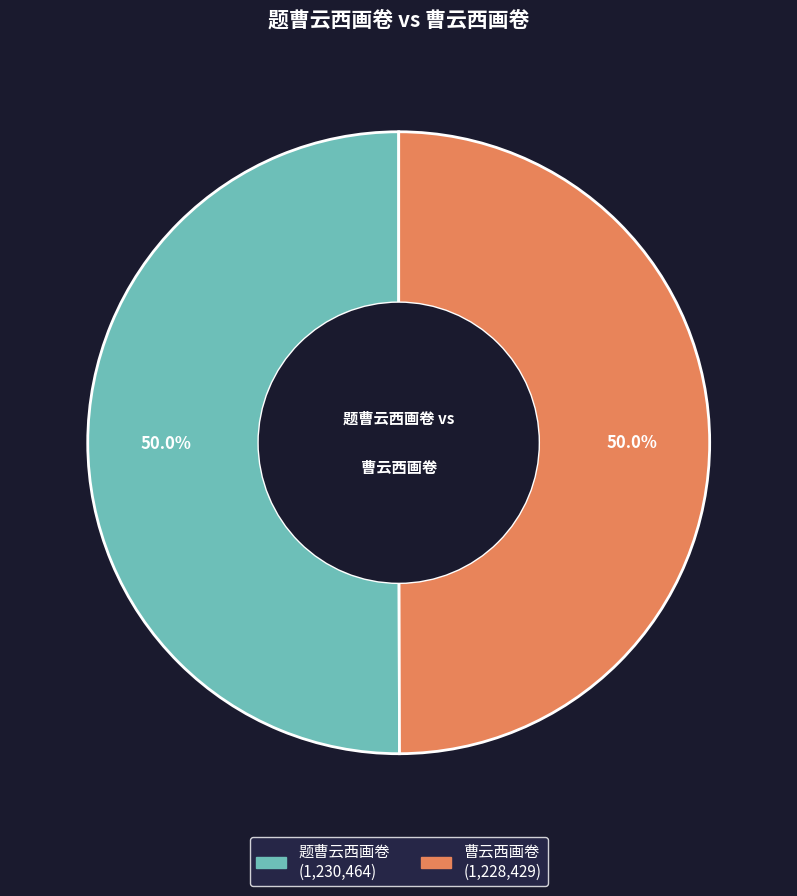

Approximately how many times larger is the value at 曹云西画卷 compared to 题曹云西画卷?

1.0